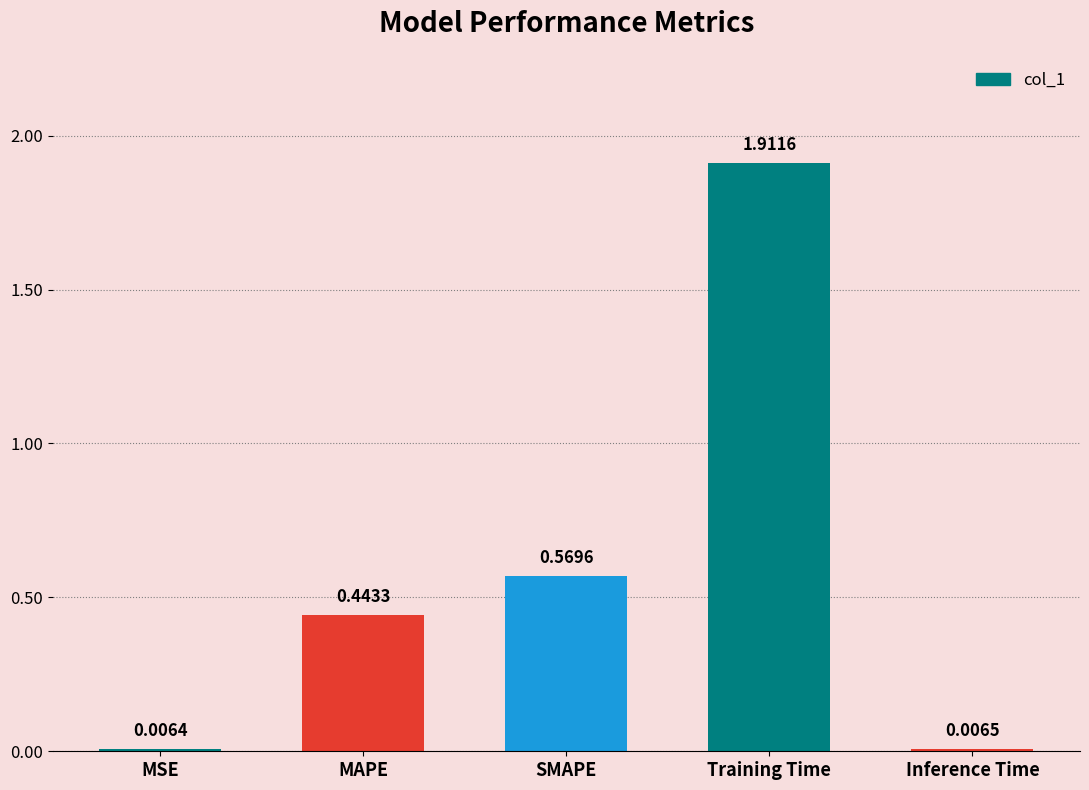

At which category does the chart reach its peak across all series?

Training Time